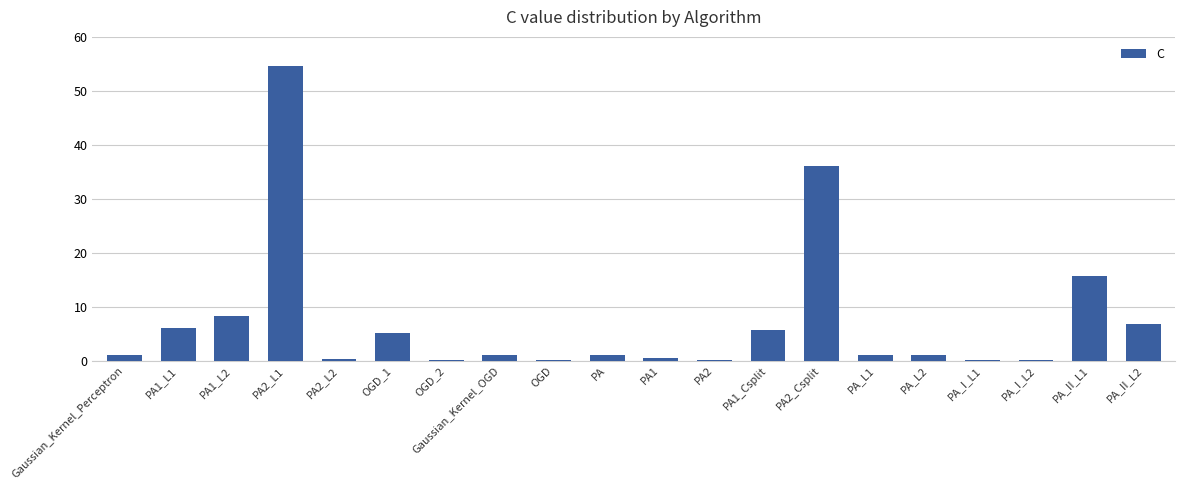

What is the change in value from PA_I_L1 to PA_II_L1?

+15.6